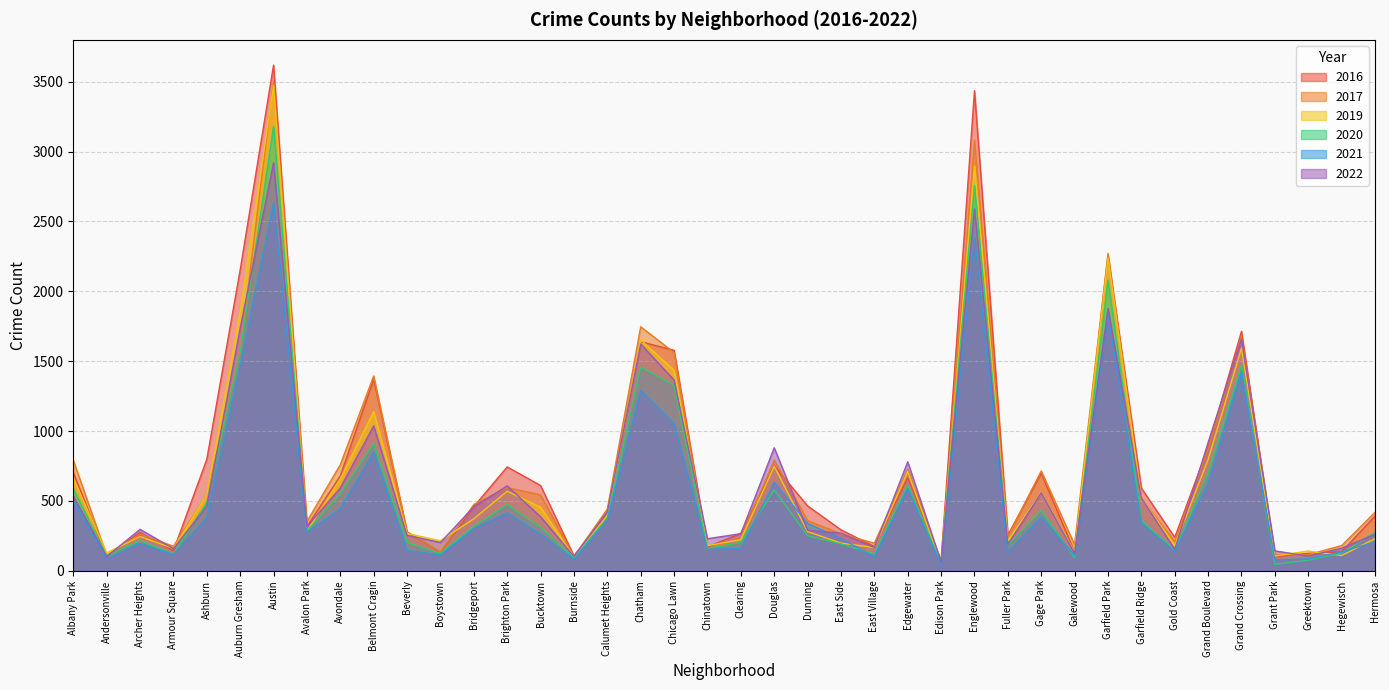

True or false: 2020 has a value of 46 at Grant Park.

True